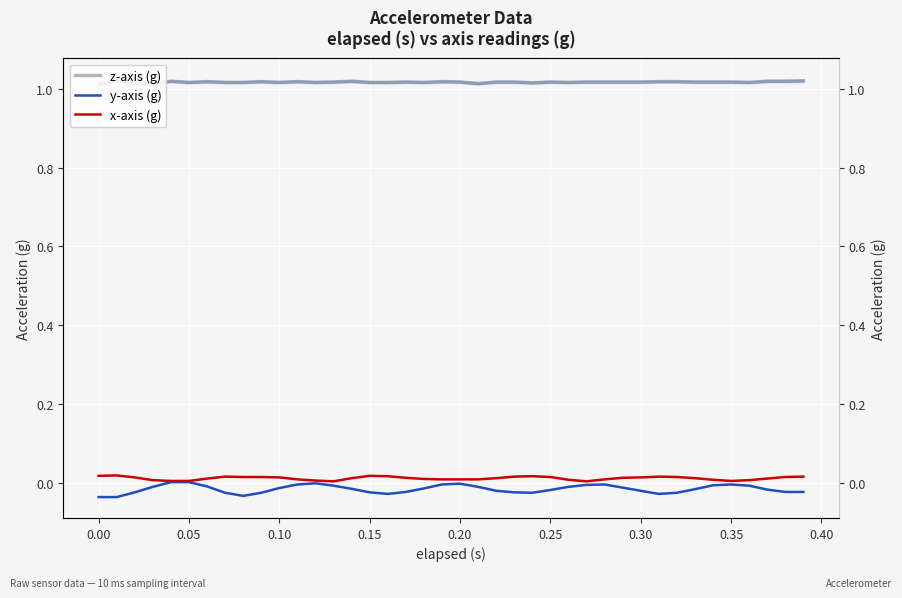

True or false: x-axis (g) and y-axis (g) cross at least once.

False